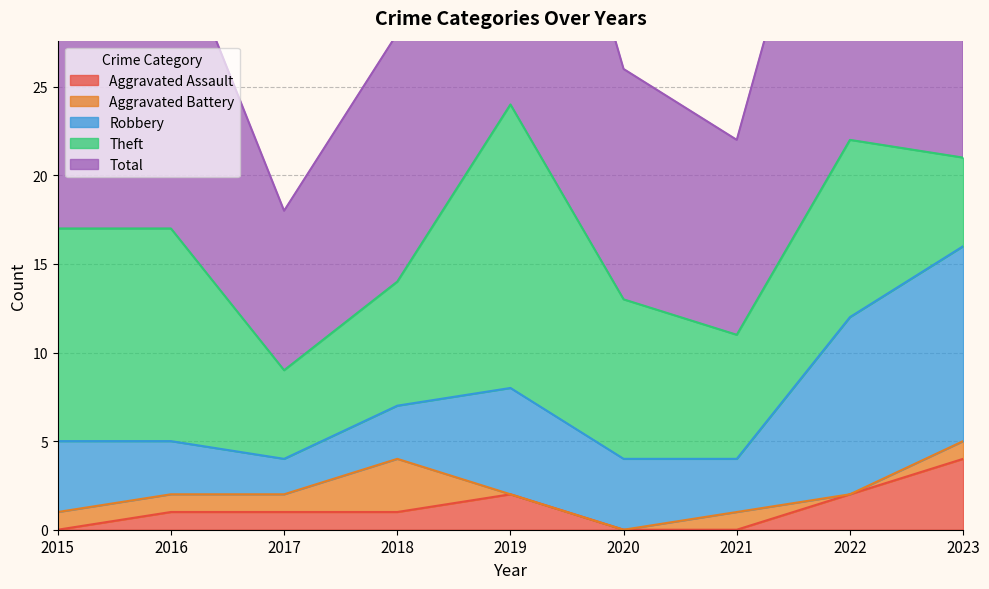

Count the Aggravated Battery values in the range 0 to 1.

8